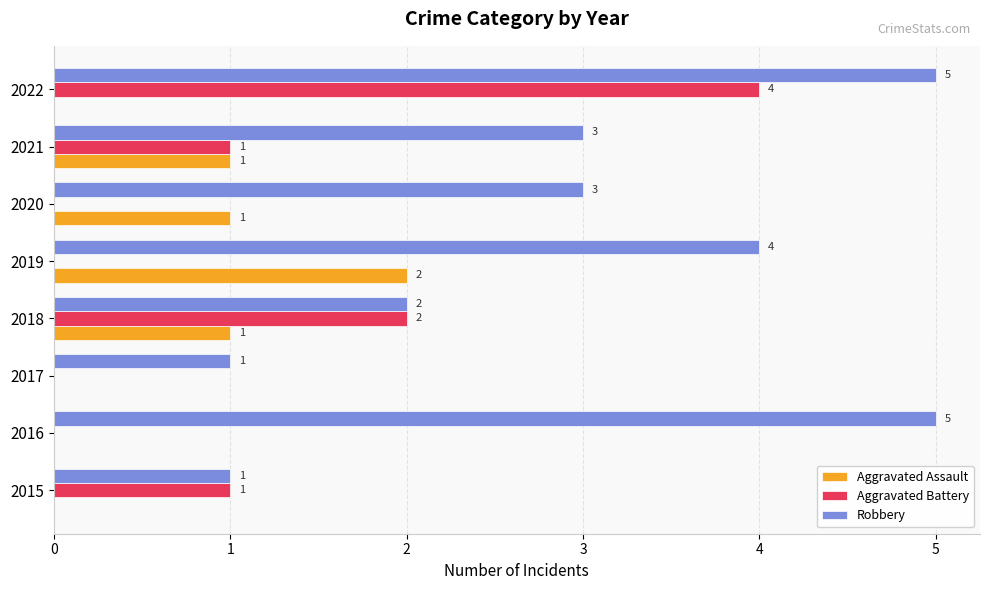

Which series has the largest total across all categories?

Robbery